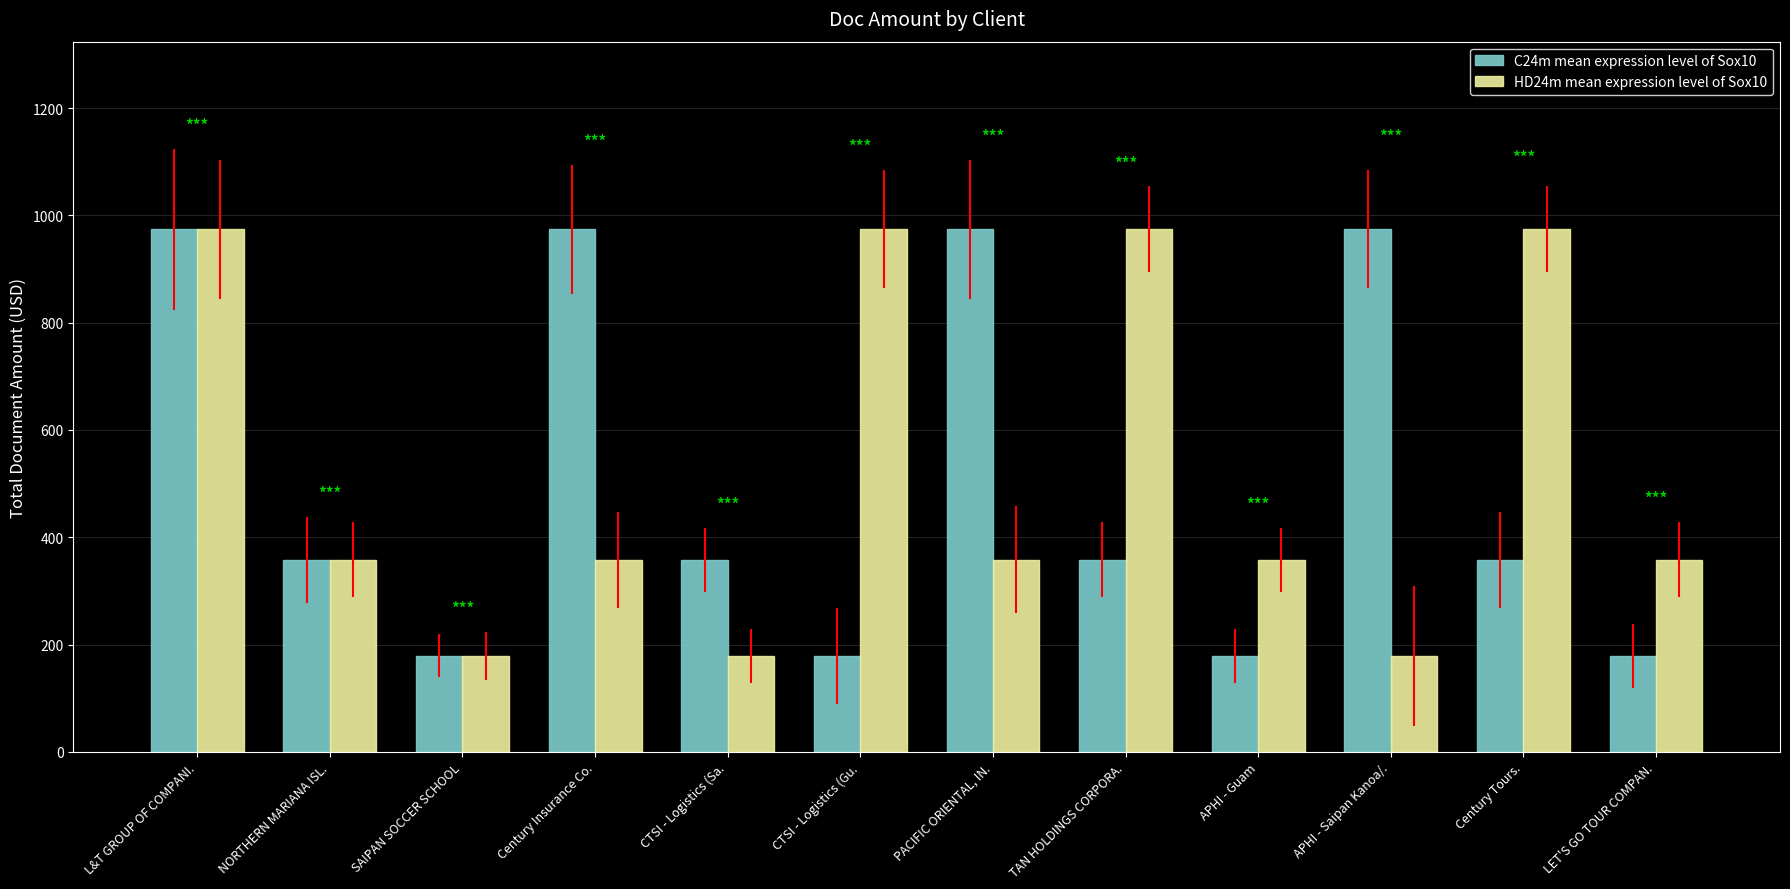

What are all the series names shown in the legend?

C24m mean expression level of Sox10, HD24m mean expression level of Sox10